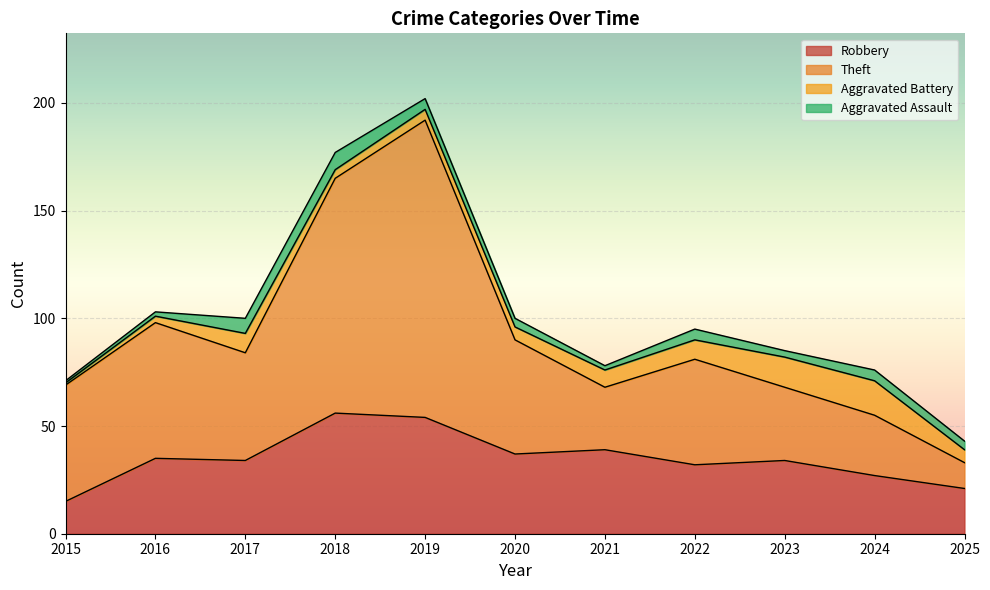

What is the lowest value of the Robbery series?

15